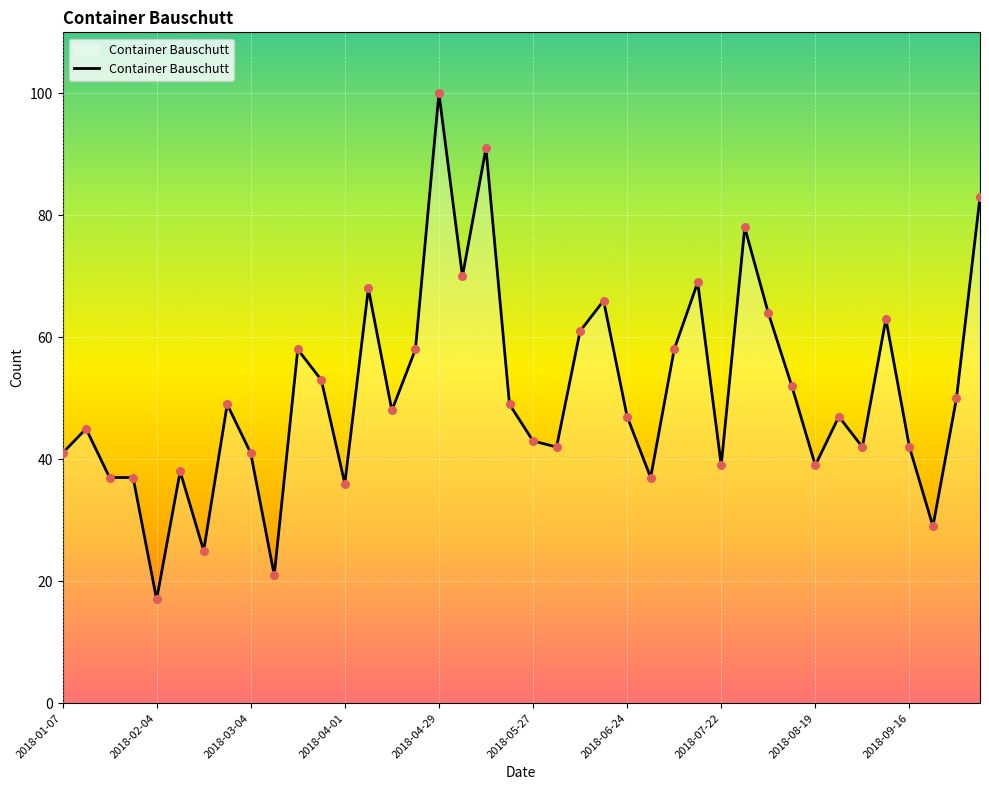

What is the smallest value displayed?

17